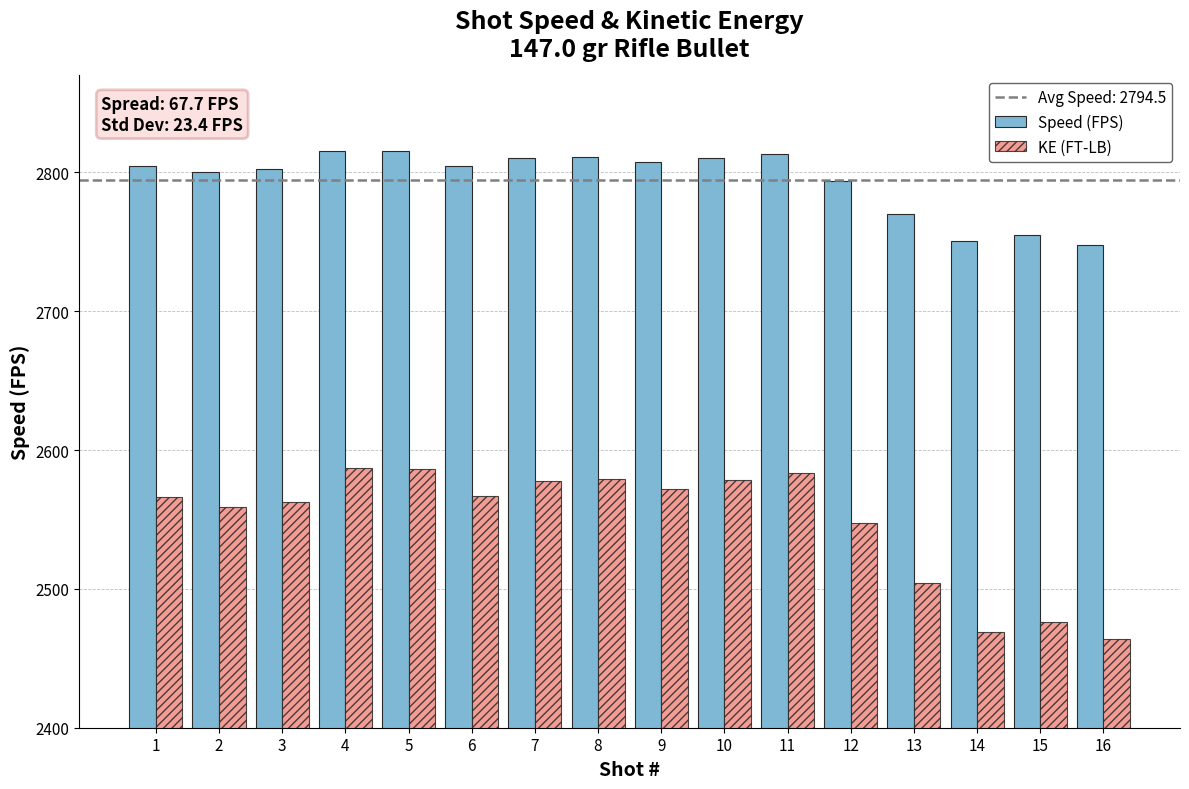

Are the bars grouped side by side (vs. stacked)?

Yes